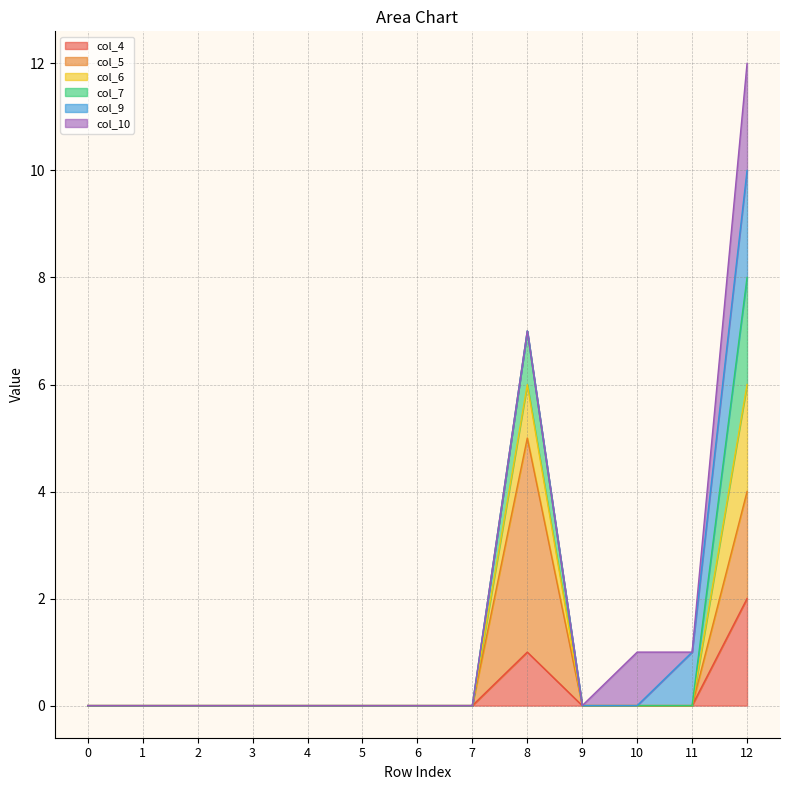

Does the chart display data point markers on the line(s)?

No